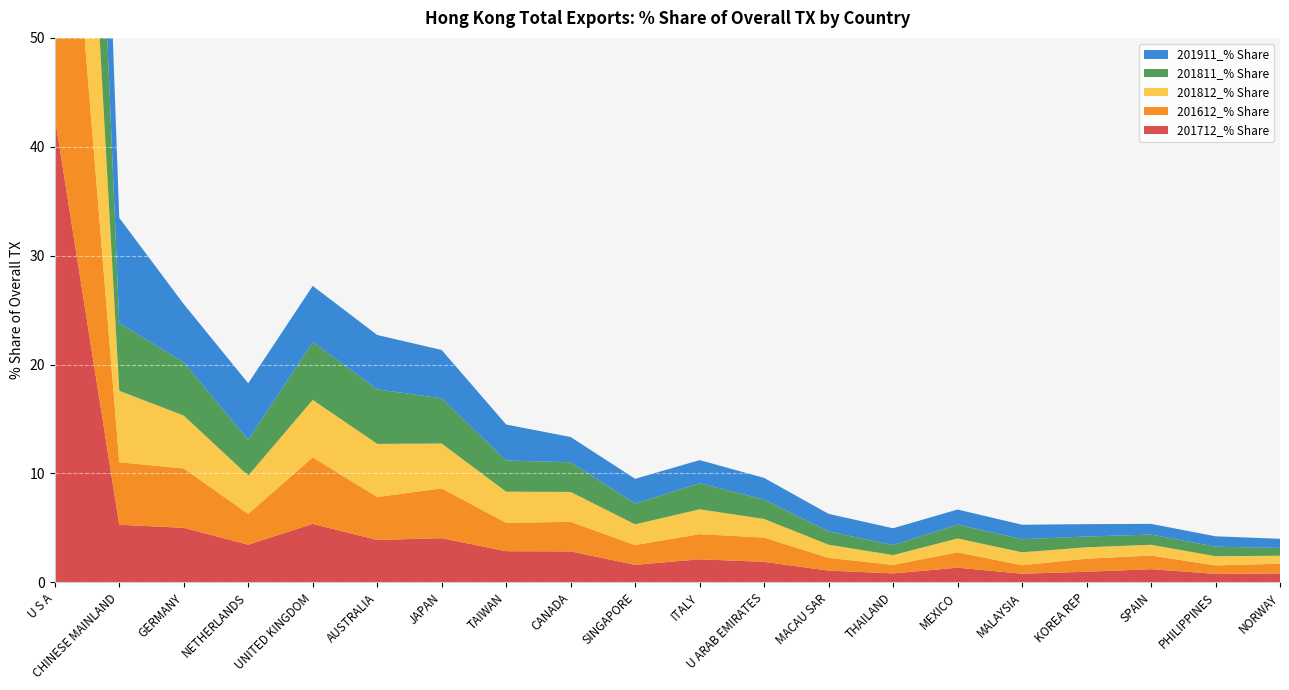

Reading left to right, what are all the values shown in this chart?

201712_% Share: U S A=42.7	CHINESE MAINLAND=5.3	GERMANY=5.0	NETHERLANDS=3.5	UNITED KINGDOM=5.4	AUSTRALIA=3.9	JAPAN=4.1	TAIWAN=2.9	CANADA=2.8	SINGAPORE=1.6	ITALY=2.1	U ARAB EMIRATES=1.9	MACAU SAR=1.1	THAILAND=0.8	MEXICO=1.3	MALAYSIA=0.8	KOREA REP=1.0	SPAIN=1.2	PHILIPPINES=0.8	NORWAY=0.8
201612_% Share: U S A=40.8	CHINESE MAINLAND=5.7	GERMANY=5.4	NETHERLANDS=2.8	UNITED KINGDOM=6.1	AUSTRALIA=3.9	JAPAN=4.6	TAIWAN=2.6	CANADA=2.7	SINGAPORE=1.8	ITALY=2.3	U ARAB EMIRATES=2.2	MACAU SAR=1.2	THAILAND=0.8	MEXICO=1.4	MALAYSIA=0.8	KOREA REP=1.2	SPAIN=1.3	PHILIPPINES=0.8	NORWAY=0.9
201812_% Share: U S A=40.6	CHINESE MAINLAND=6.6	GERMANY=4.9	NETHERLANDS=3.5	UNITED KINGDOM=5.3	AUSTRALIA=4.9	JAPAN=4.1	TAIWAN=2.9	CANADA=2.7	SINGAPORE=1.9	ITALY=2.3	U ARAB EMIRATES=1.7	MACAU SAR=1.2	THAILAND=0.9	MEXICO=1.3	MALAYSIA=1.2	KOREA REP=1.0	SPAIN=1.0	PHILIPPINES=0.8	NORWAY=0.7
201811_% Share: U S A=40.8	CHINESE MAINLAND=6.2	GERMANY=4.9	NETHERLANDS=3.3	UNITED KINGDOM=5.3	AUSTRALIA=5.0	JAPAN=4.2	TAIWAN=2.9	CANADA=2.7	SINGAPORE=1.9	ITALY=2.4	U ARAB EMIRATES=1.8	MACAU SAR=1.2	THAILAND=0.9	MEXICO=1.3	MALAYSIA=1.2	KOREA REP=1.0	SPAIN=0.9	PHILIPPINES=0.9	NORWAY=0.7
201911_% Share: U S A=33.6	CHINESE MAINLAND=9.7	GERMANY=5.3	NETHERLANDS=5.2	UNITED KINGDOM=5.1	AUSTRALIA=5.0	JAPAN=4.4	TAIWAN=3.3	CANADA=2.3	SINGAPORE=2.3	ITALY=2.1	U ARAB EMIRATES=2.0	MACAU SAR=1.6	THAILAND=1.6	MEXICO=1.4	MALAYSIA=1.3	KOREA REP=1.1	SPAIN=1.0	PHILIPPINES=1.0	NORWAY=0.8